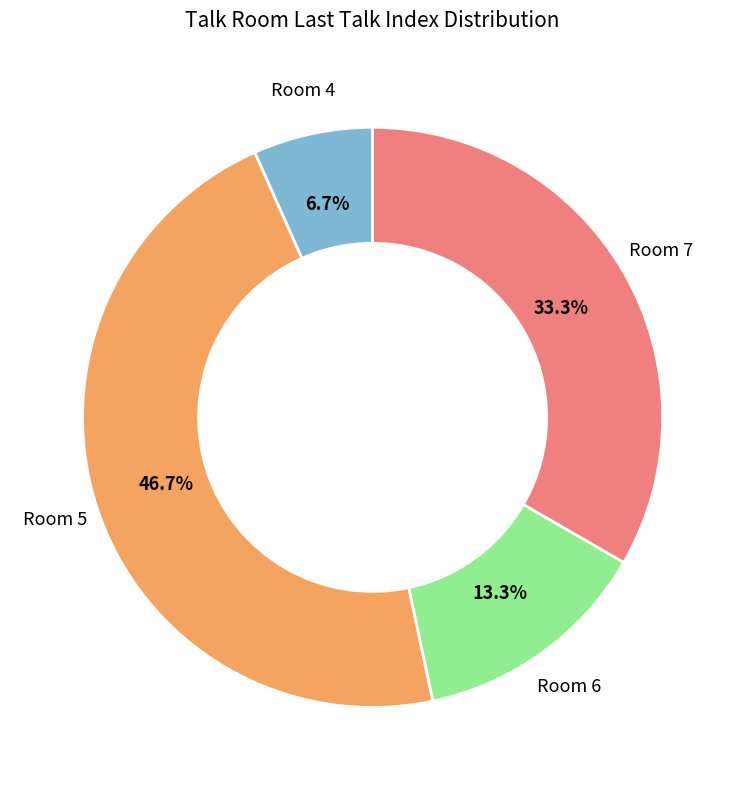

Rank the categories by value from highest to lowest.

Room 5, Room 7, Room 6, Room 4